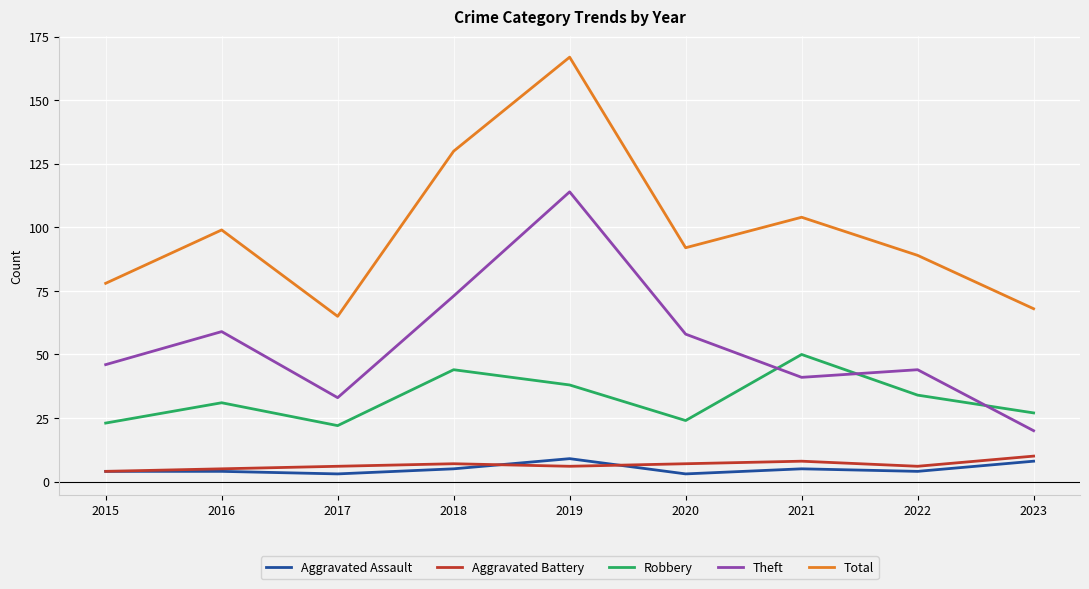

True or false: Robbery and Aggravated Battery intersect in this chart.

False